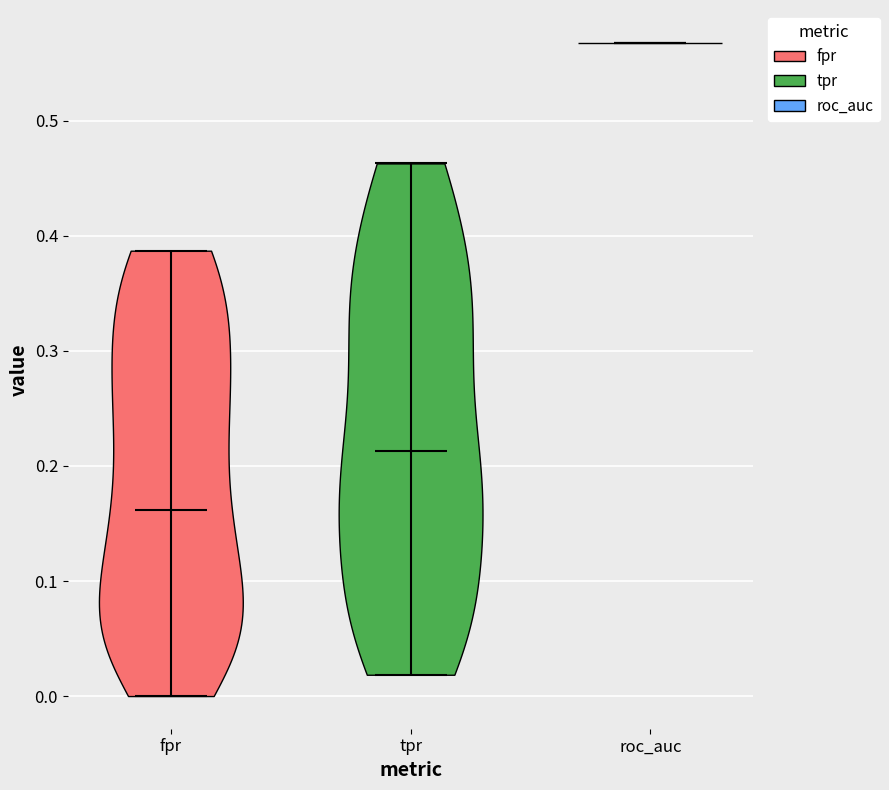

Reading left to right, read every violin against the y-axis: where its median line is, and the lowest and highest points it reaches. The values are not printed on the chart, so give them approximately, as read against the axis.

fpr: median line 0.16, lowest point 0.00, highest point 0.39
tpr: median line 0.21, lowest point 0.02, highest point 0.46
roc_auc: median line 0.57, lowest point 0.57, highest point 0.57